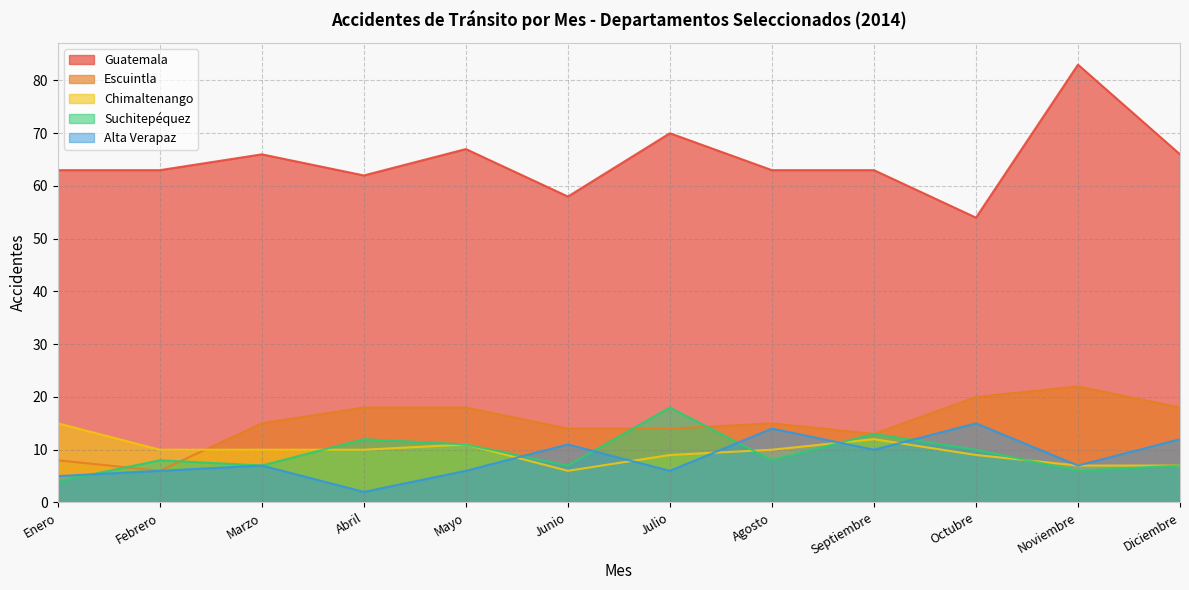

Is the value of Escuintla at Abril greater than the value of Chimaltenango at Octubre?

Yes